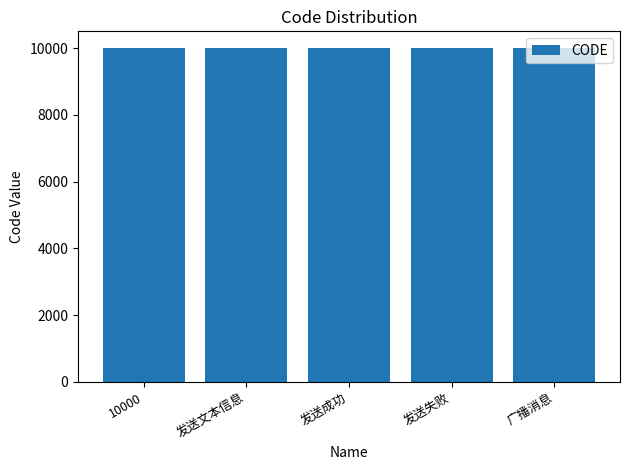

What is the maximum value shown in the chart?

10004